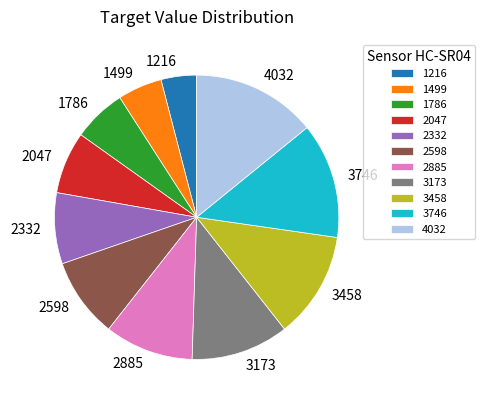

Combined, do 3746 and 1499 account for over 50%?

No